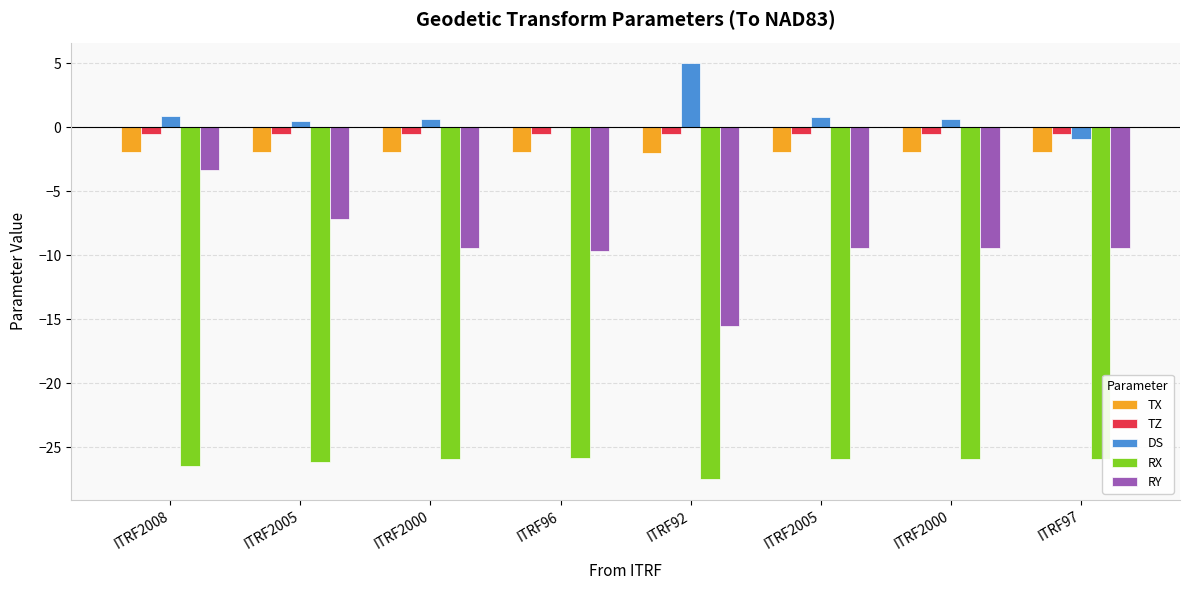

What is the sum of the RY values at ITRF96 and ITRF2005?

-16.8